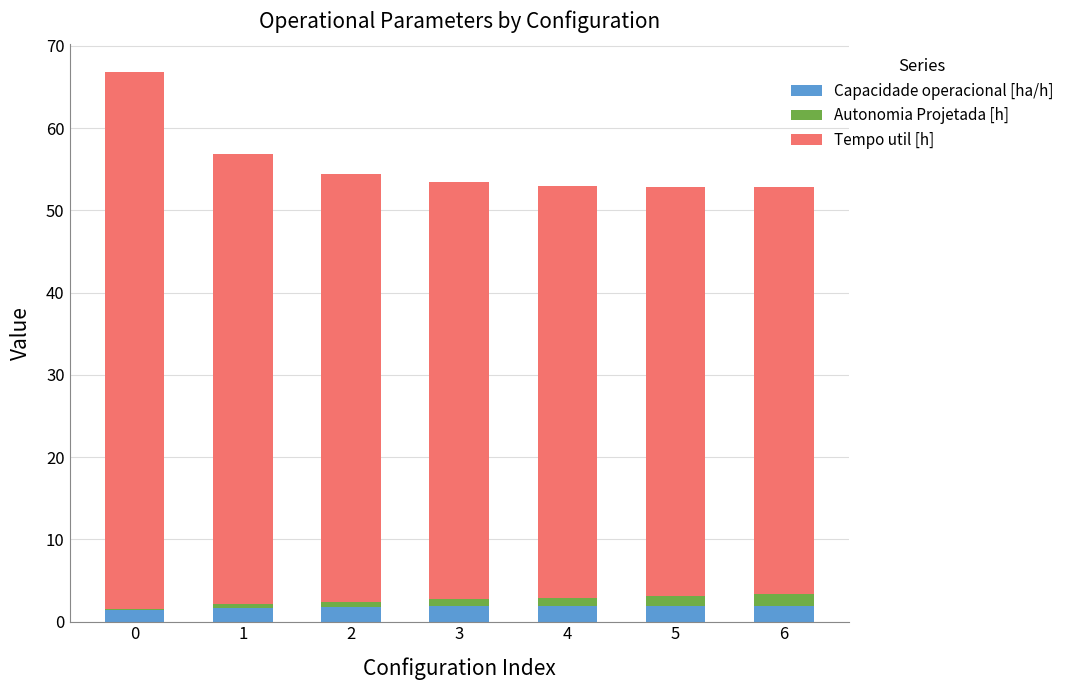

What is the average value of the Capacidade operacional [ha/h] series?

1.8